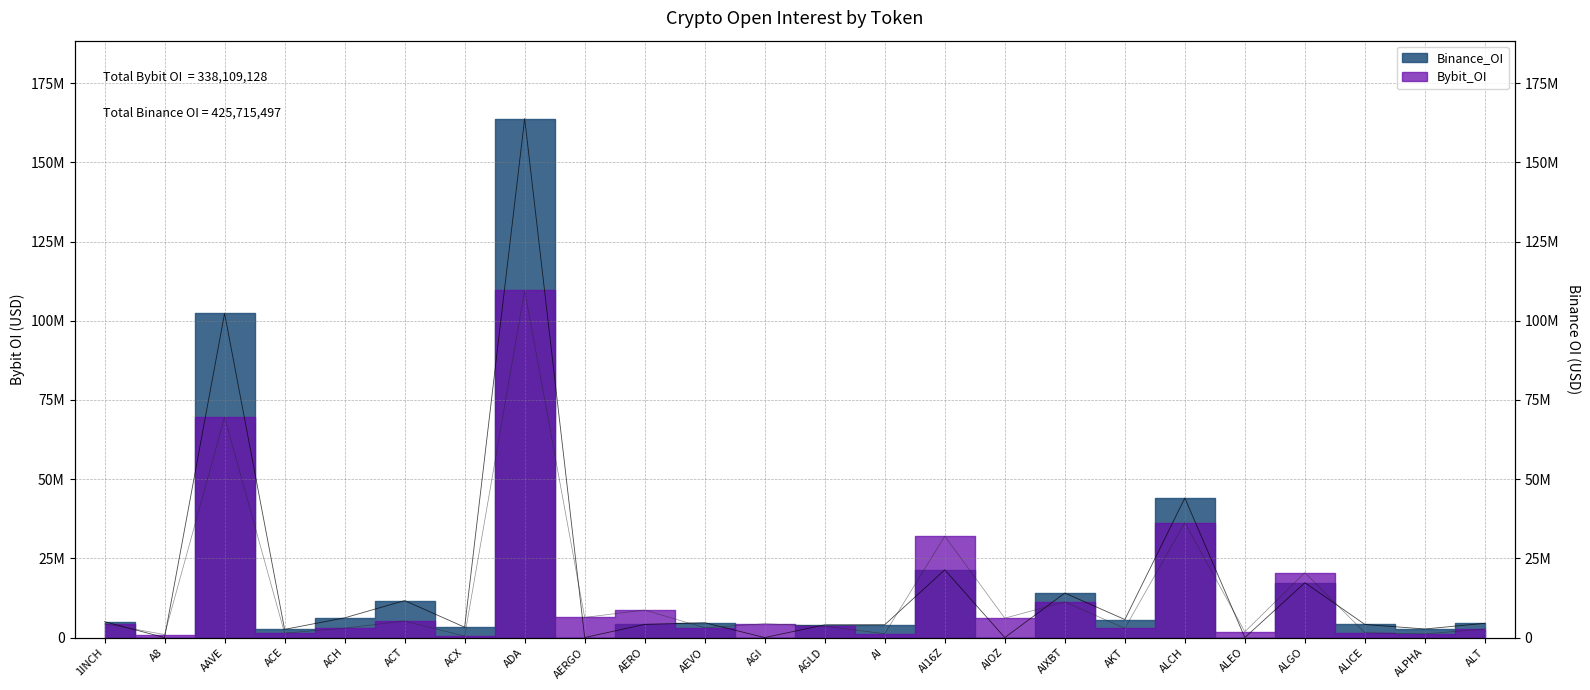

What is the sum of the Bybit_OI values at AGLD and ACH?

6529642